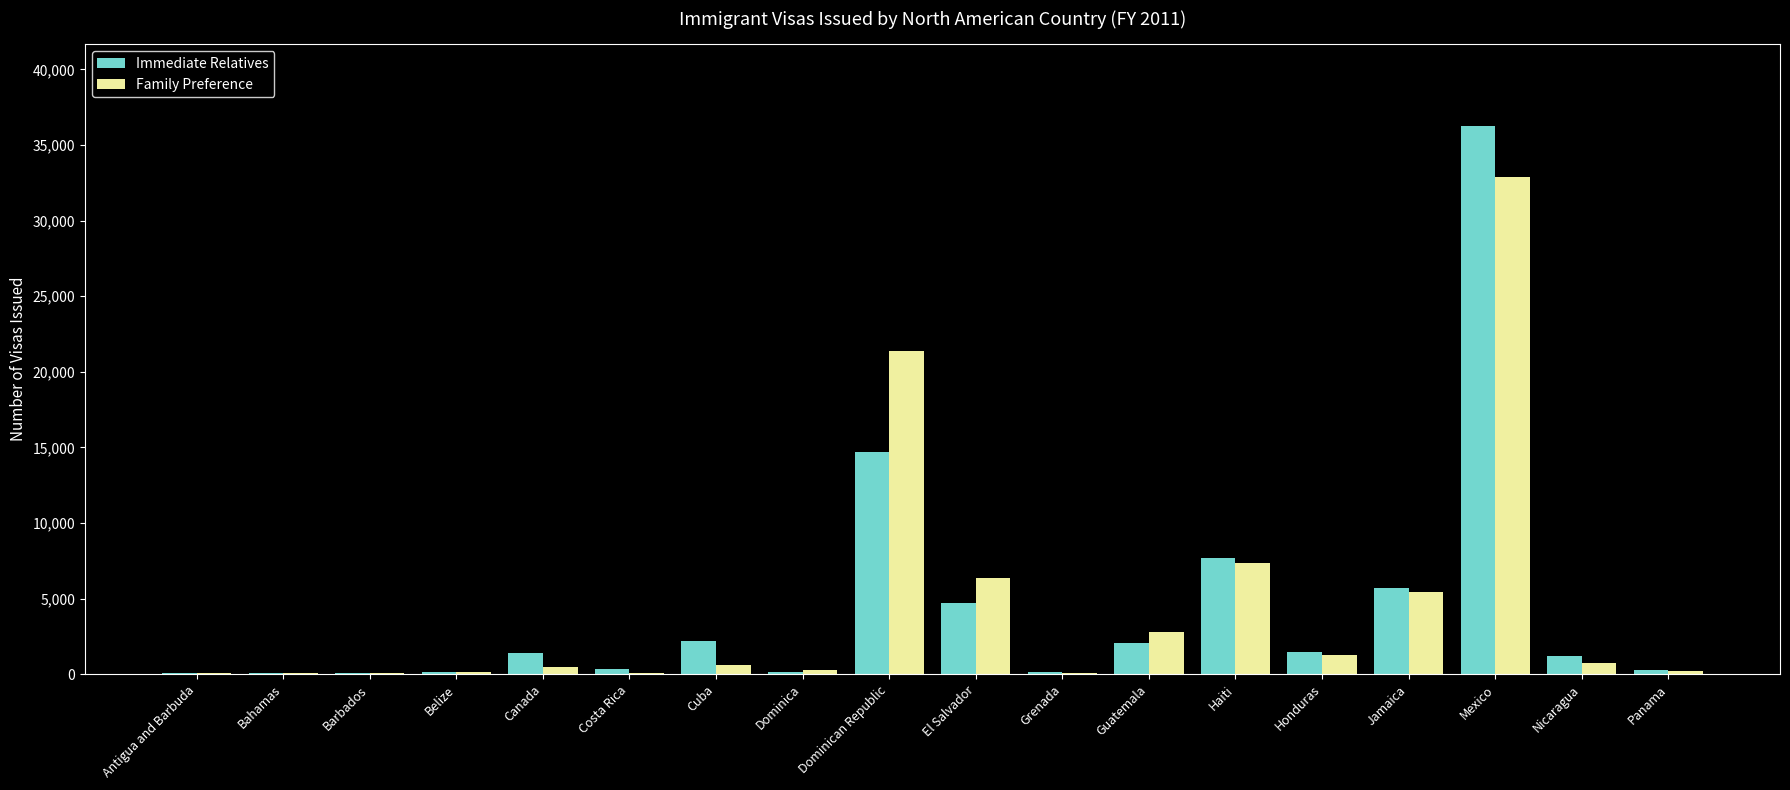

What is the average value of the Family Preference series?

4461